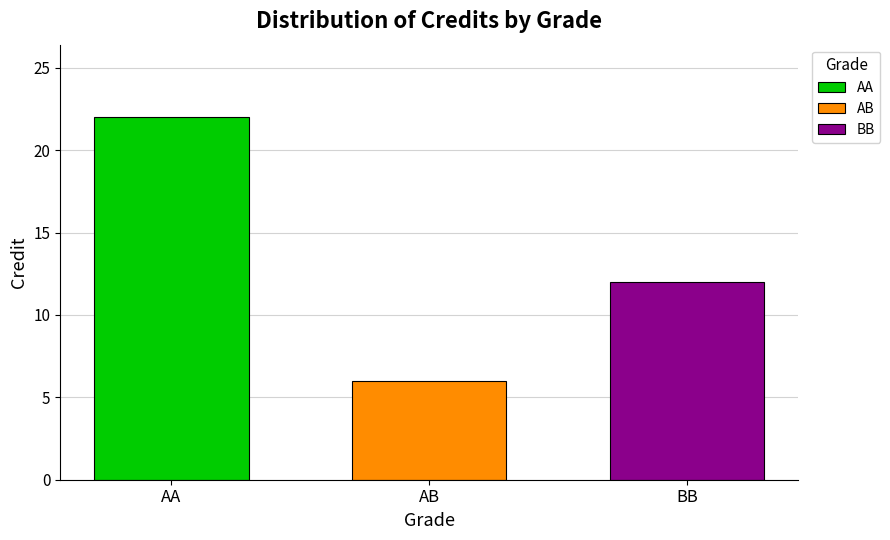

The value of BB at AB is 21. True or false?

False